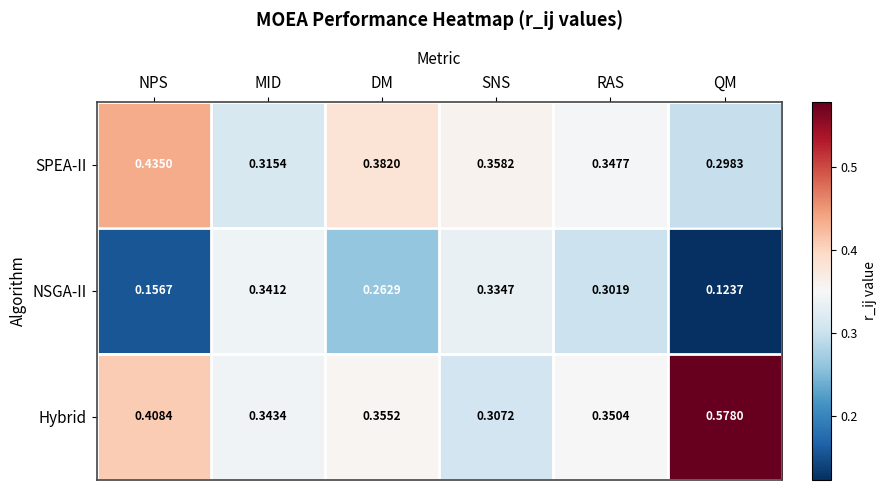

Which category has the lowest value in the Hybrid series?

SNS